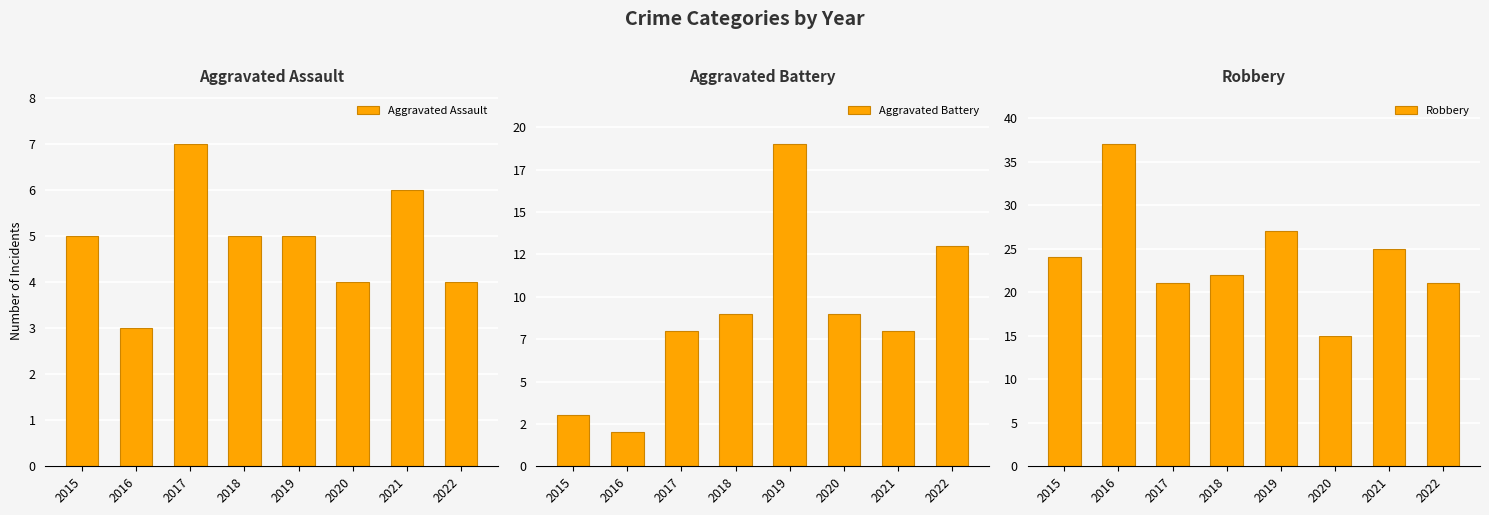

Which series has the largest total across all categories?

Robbery